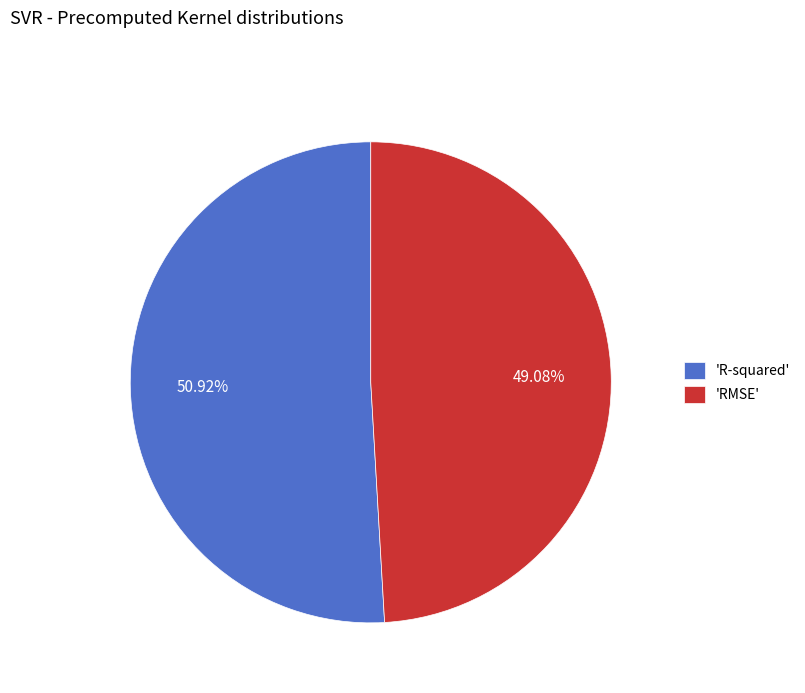

Between 'RMSE' and 'R-squared', which is larger?

'R-squared'